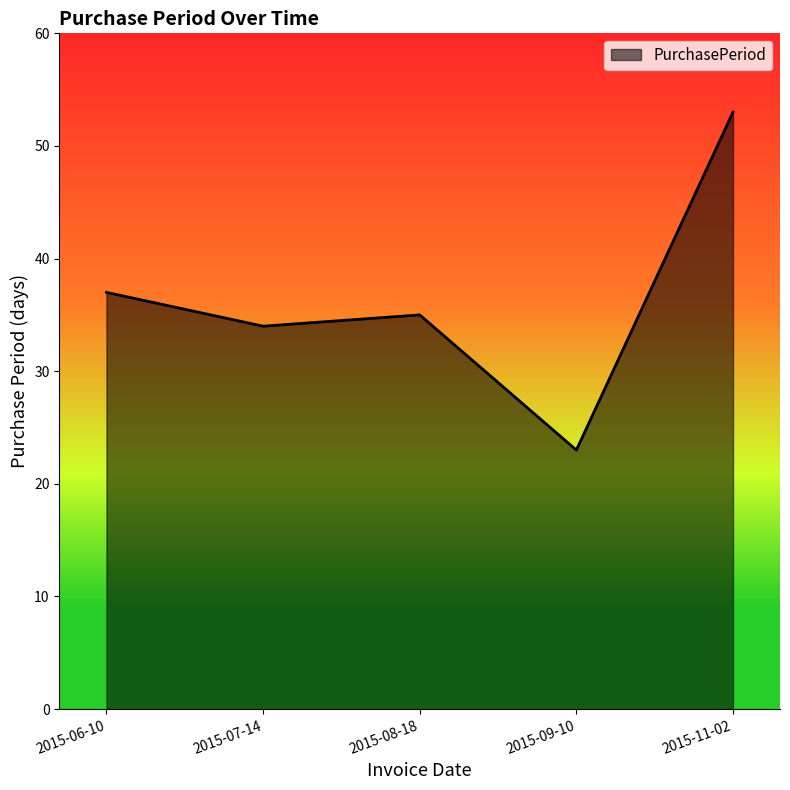

How many categories are shown in the chart?

5